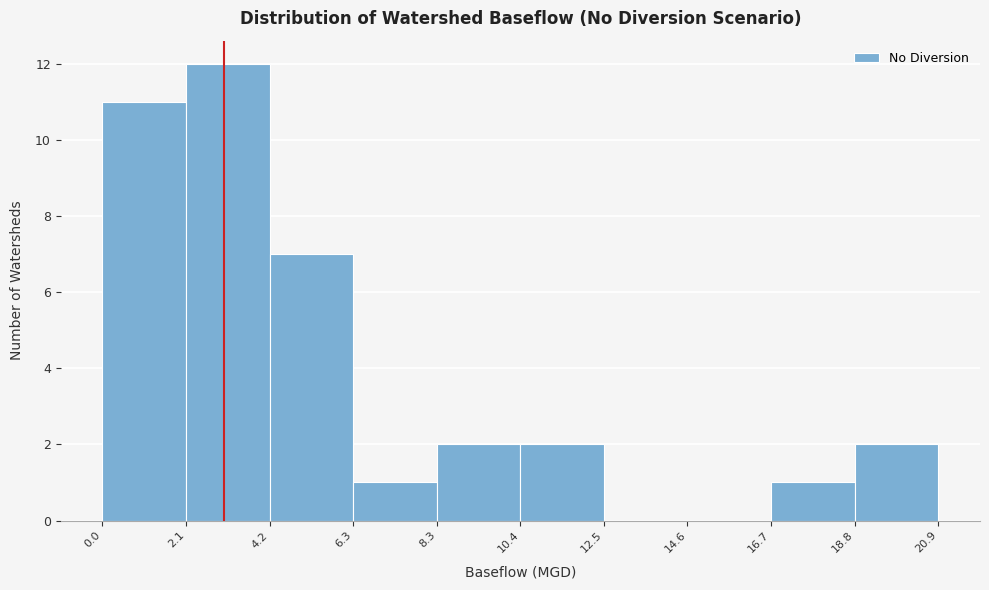

How tall is the bar that spans 8.3 to 10.4 on the x-axis? The values are not printed on the chart, so give them approximately, as read against the axis.

2